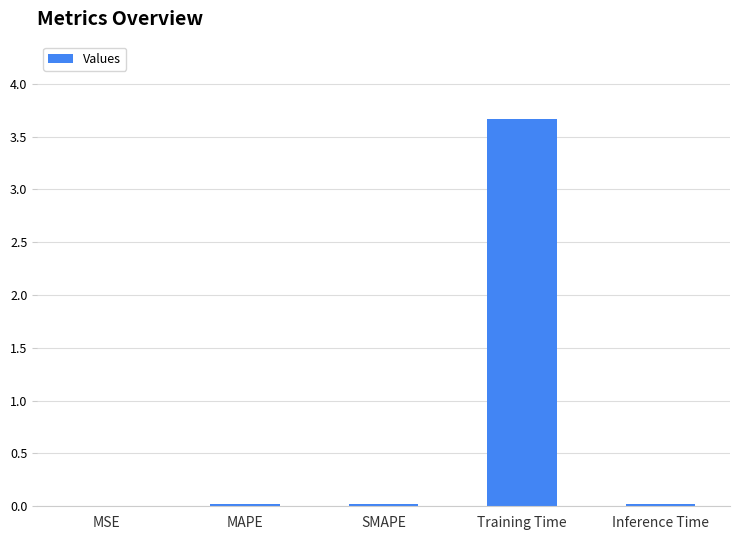

What is the maximum value shown in the chart?

3.7